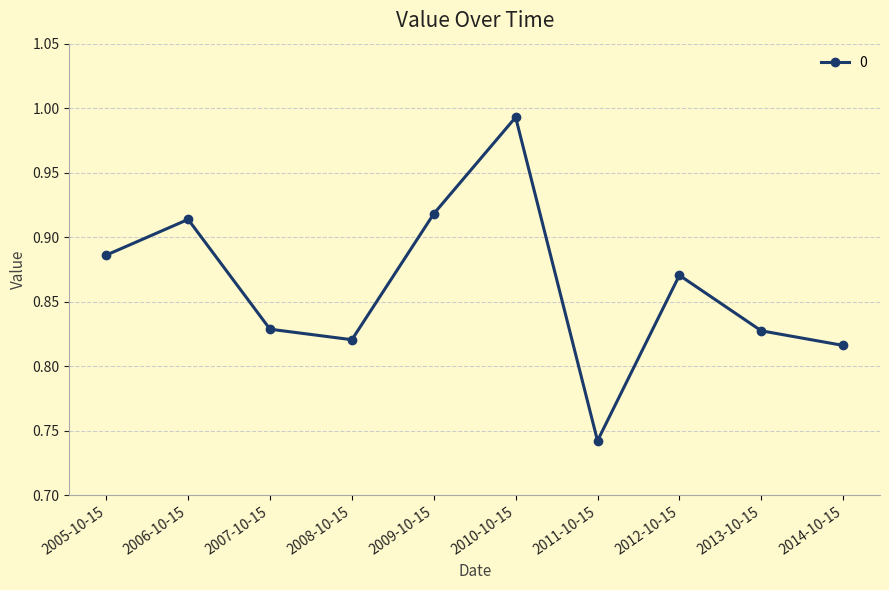

How many interior local peaks (higher than both neighbors) does the data have?

3